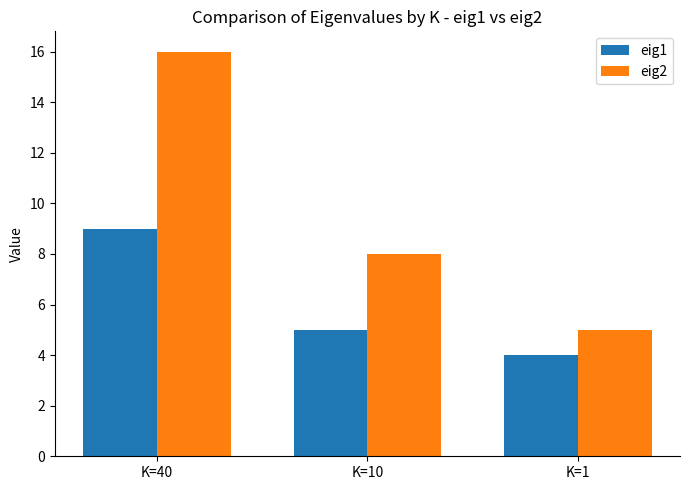

True or false: eig1 has a value of 3 at K=10.

False